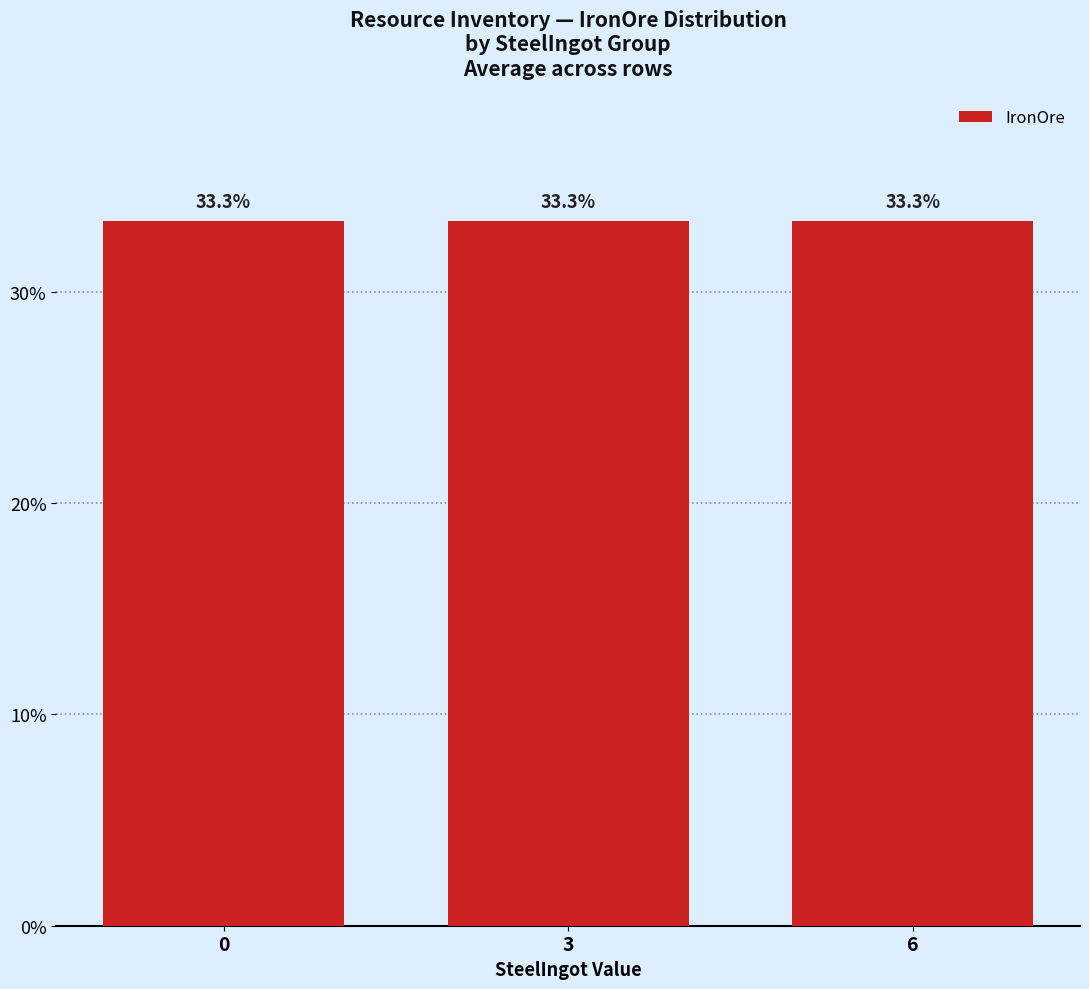

Between 3 and 6, which is larger?

6